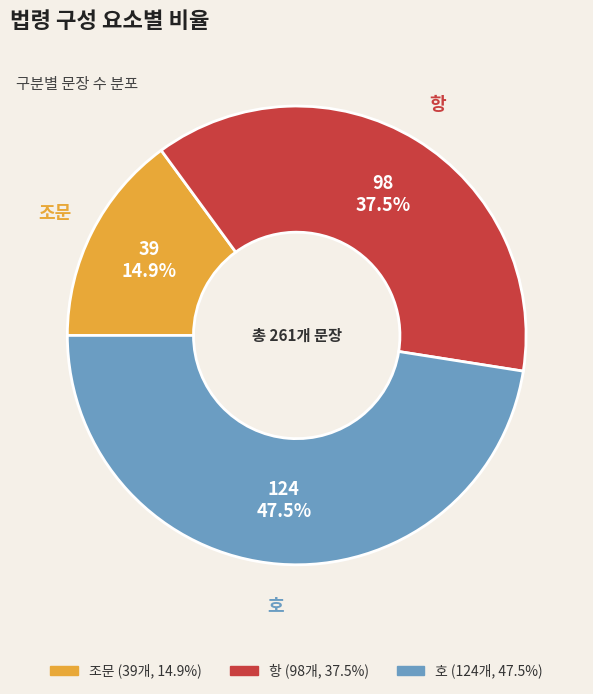

Is it true that 항 is 33% of the pie?

False